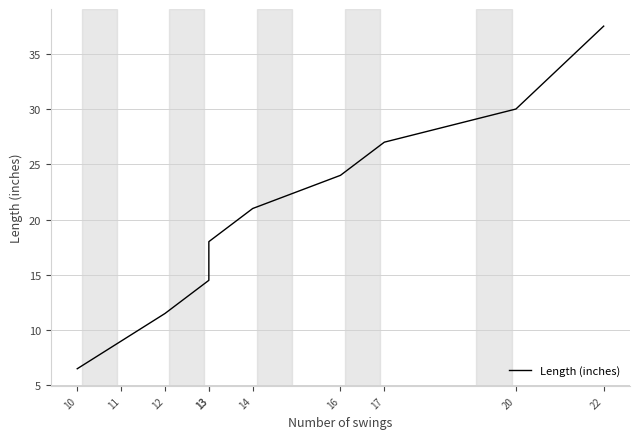

The value at 14 is 37.5. True or false?

False